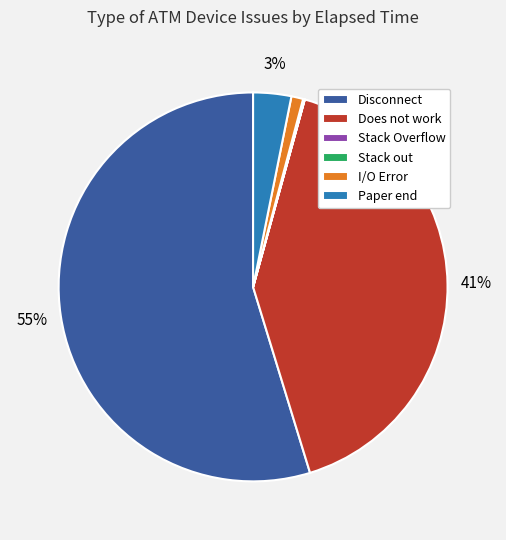

Is it true that Does not work is 29% of the pie?

False